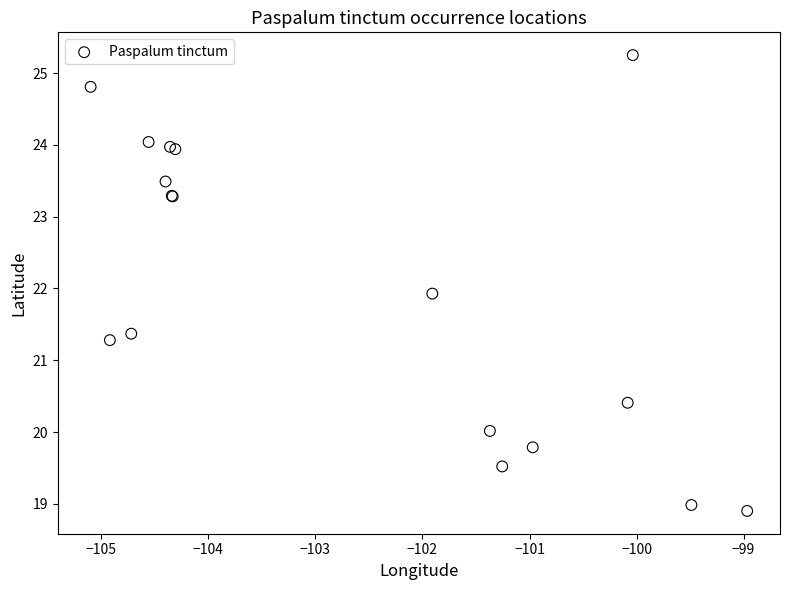

What Y value in the scatter plot is closest to 22?

21.9